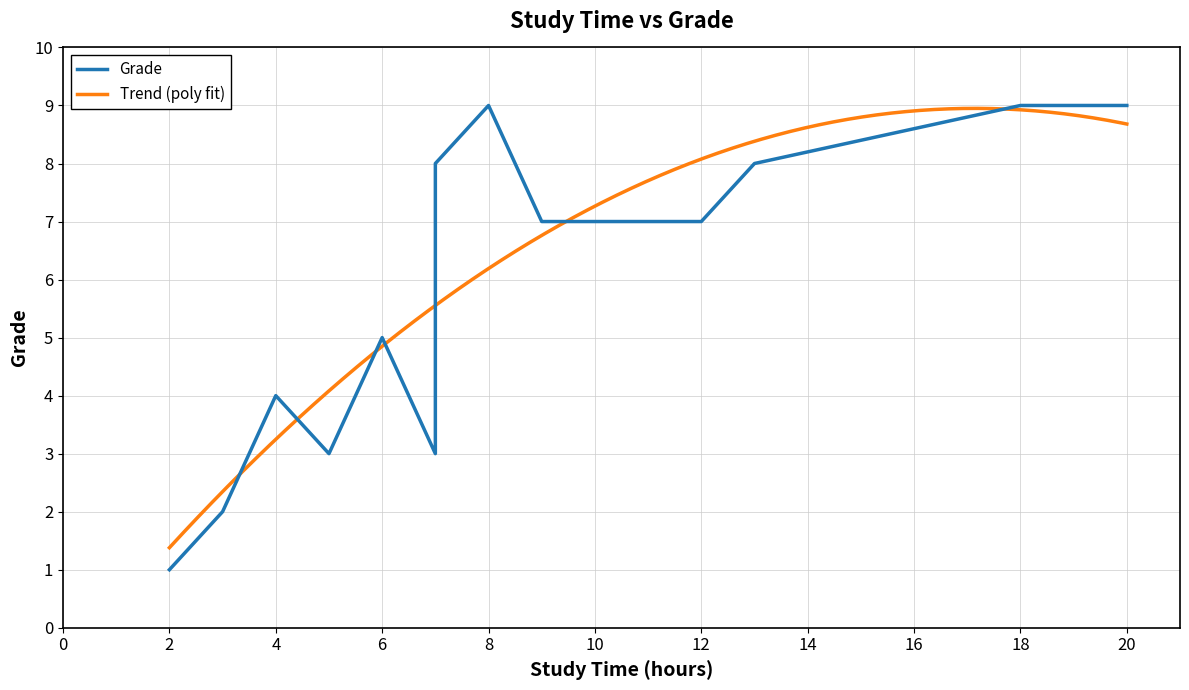

What is the label of the 14th point from the left?

13